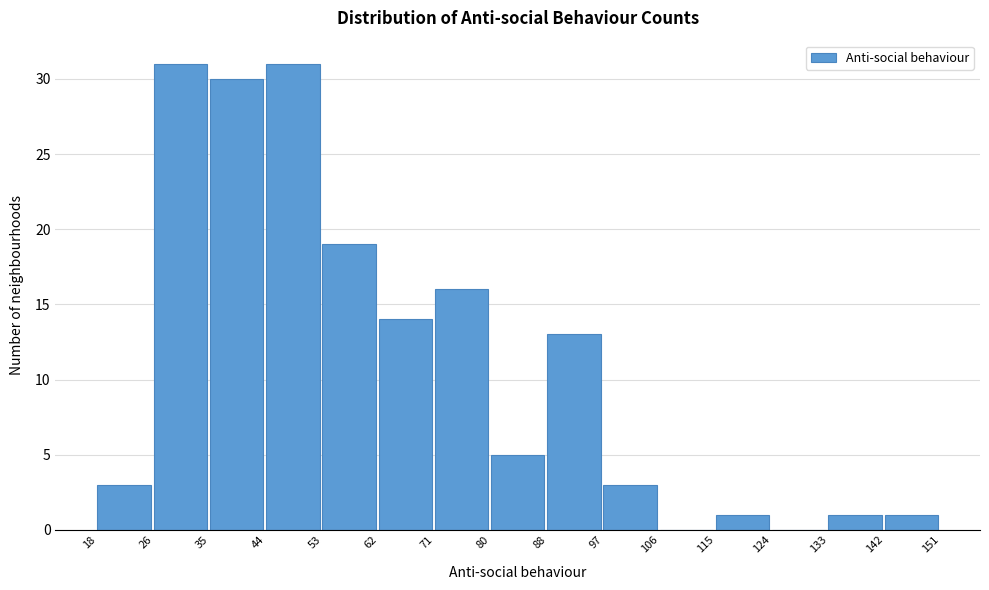

How tall is the bar that spans 115 to 124 on the x-axis? The values are not printed on the chart, so give them approximately, as read against the axis.

1